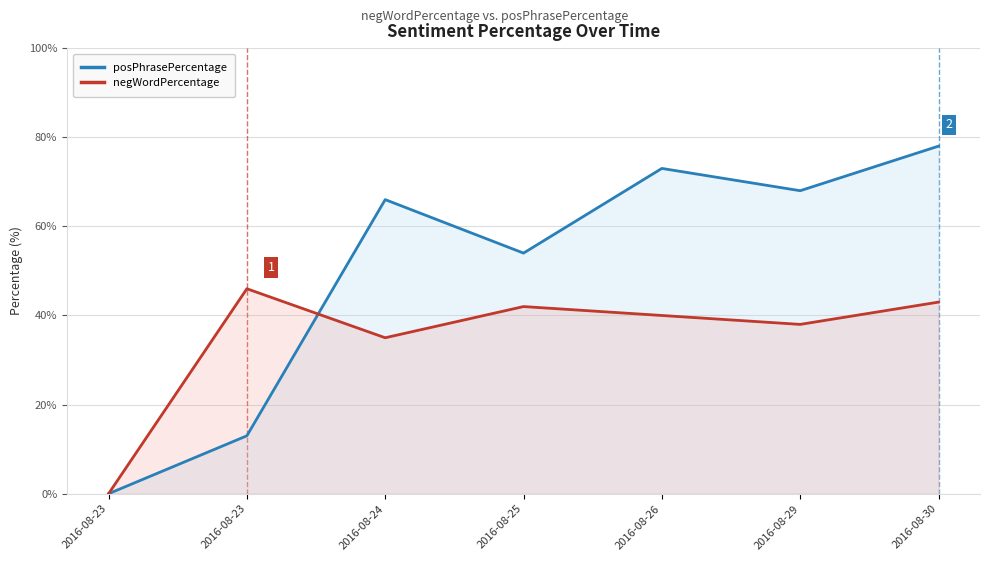

True or false: posPhrasePercentage and negWordPercentage intersect in this chart.

True